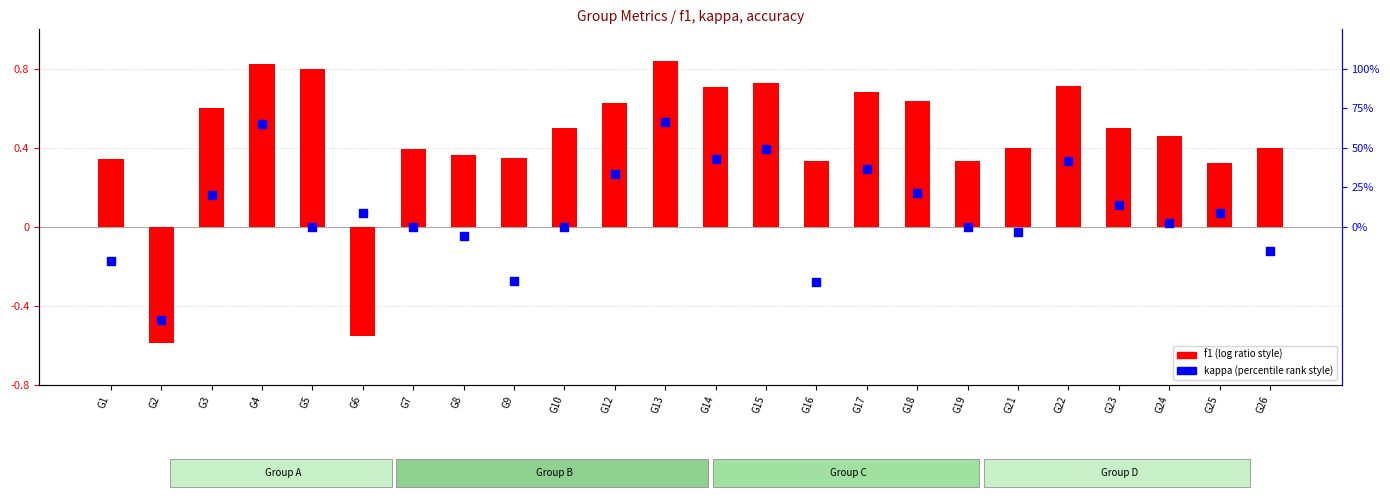

At which category is the sum across all series the highest?

G13